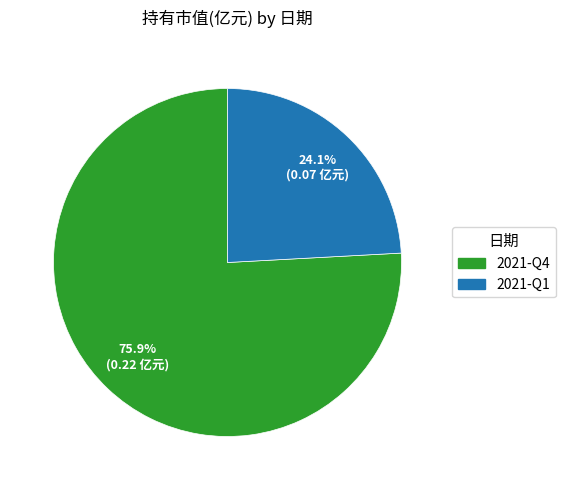

Between 2021-Q1 and 2021-Q4, which is larger?

2021-Q4